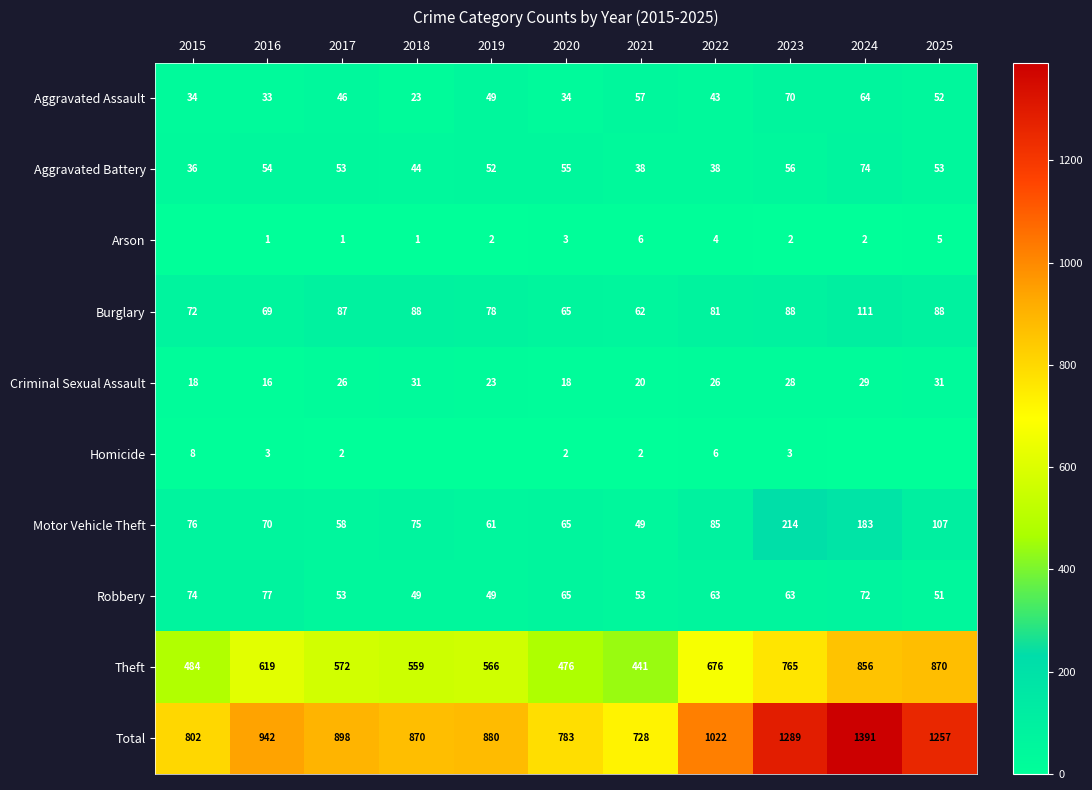

At which label does Burglary first exceed 81?

2017